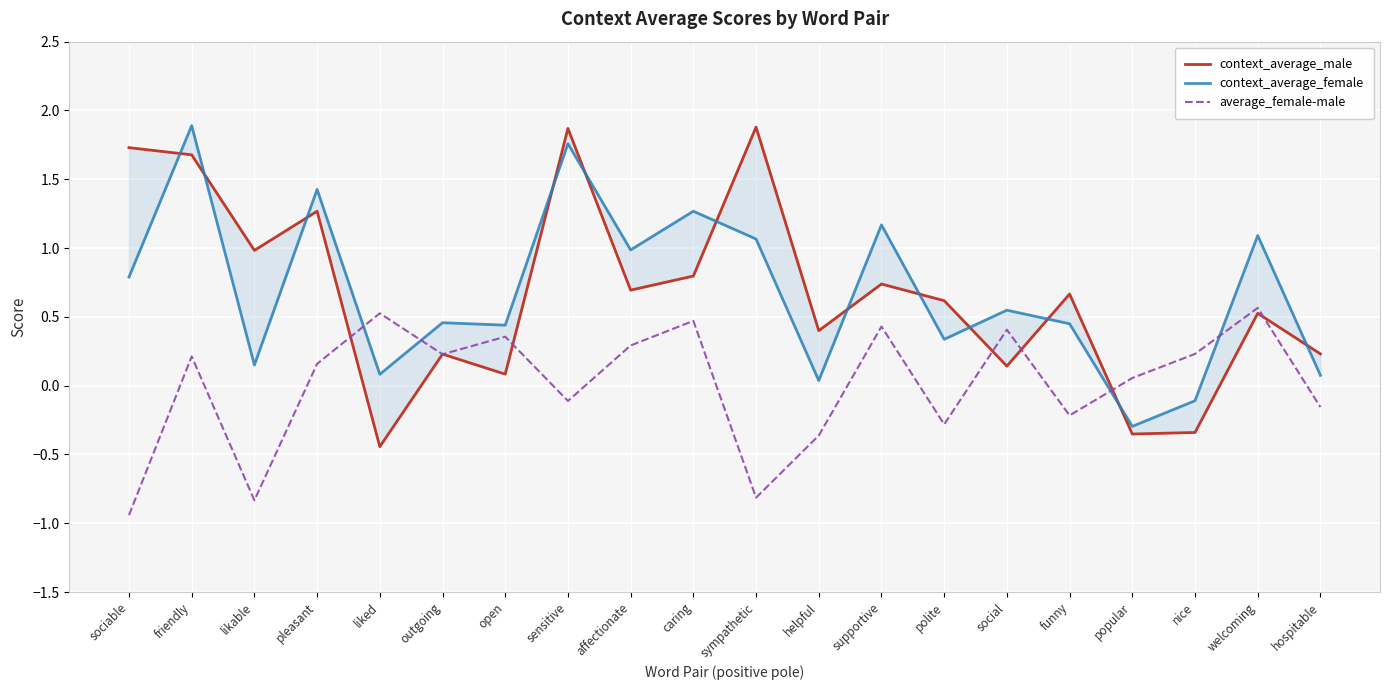

How many lines are shown in the chart?

3